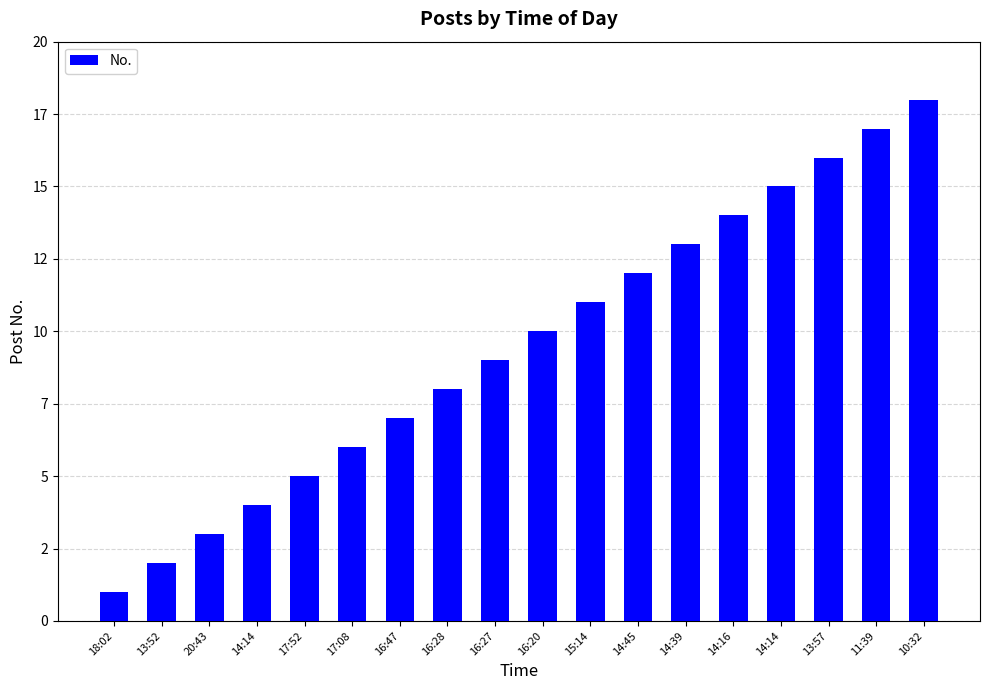

List the labels in order of value, smallest first.

18:02, 13:52, 20:43, 14:14, 17:52, 17:08, 16:47, 16:28, 16:27, 16:20, 15:14, 14:45, 14:39, 14:16, 14:14, 13:57, 11:39, 10:32